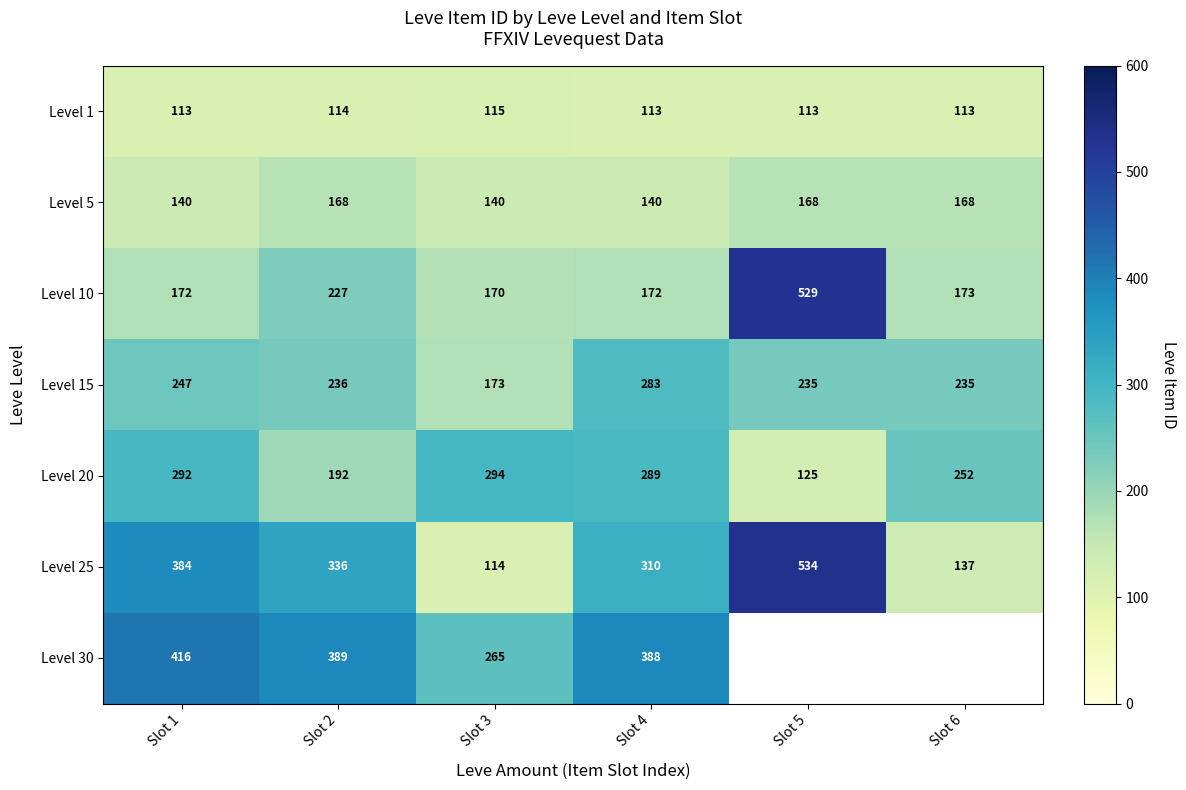

Which label corresponds to the largest value in the chart?

Slot 5